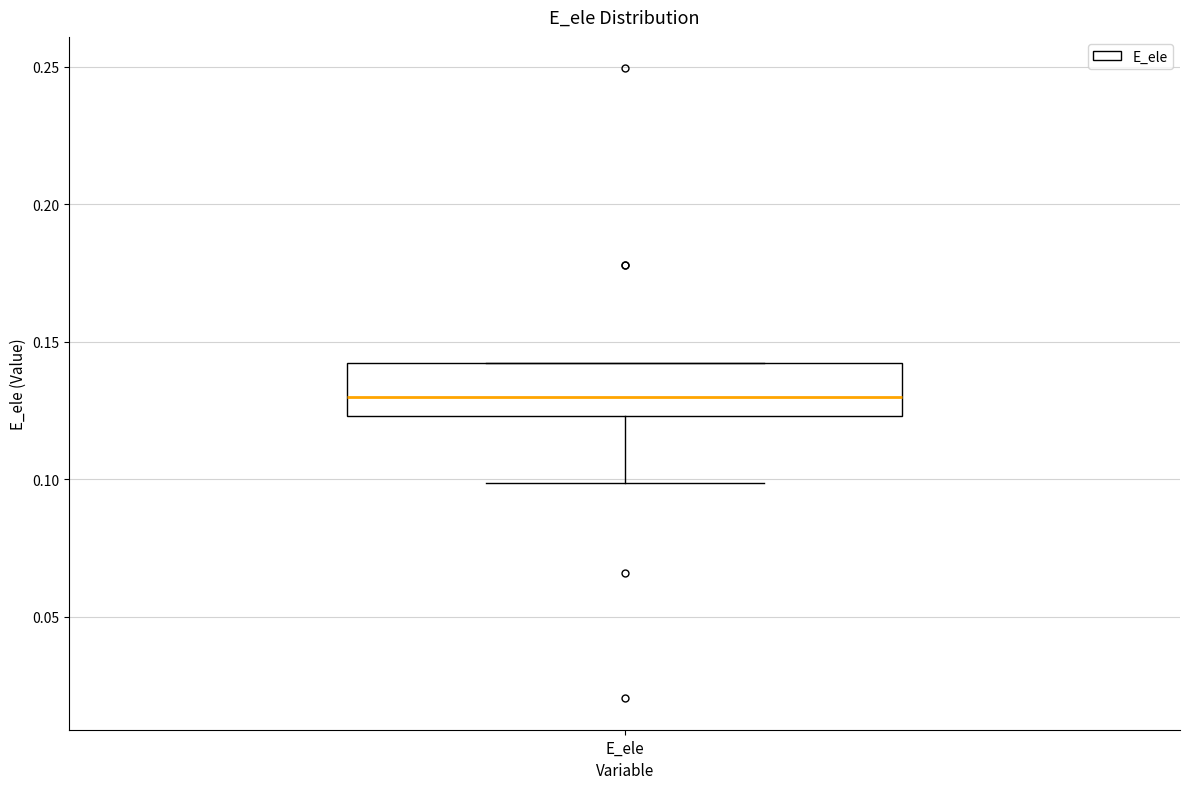

Where is the upper edge of the box for E_ele on the y-axis? The values are not printed on the chart, so give them approximately, as read against the axis.

0.140